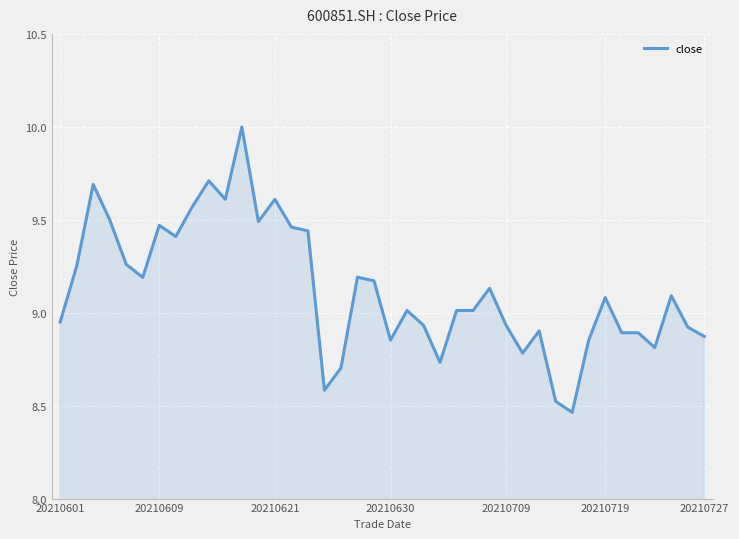

What is the greatest value displayed?

10.0